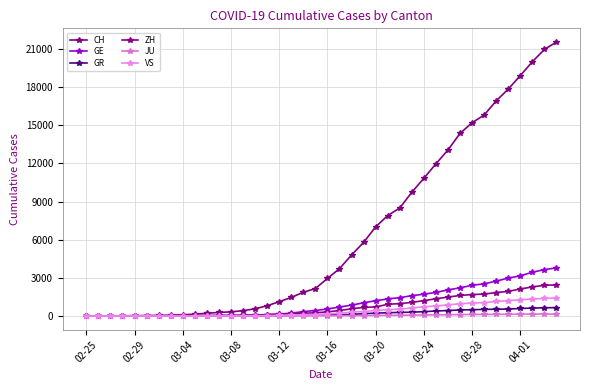

At how many categories does at least one series exceed 17695?

5